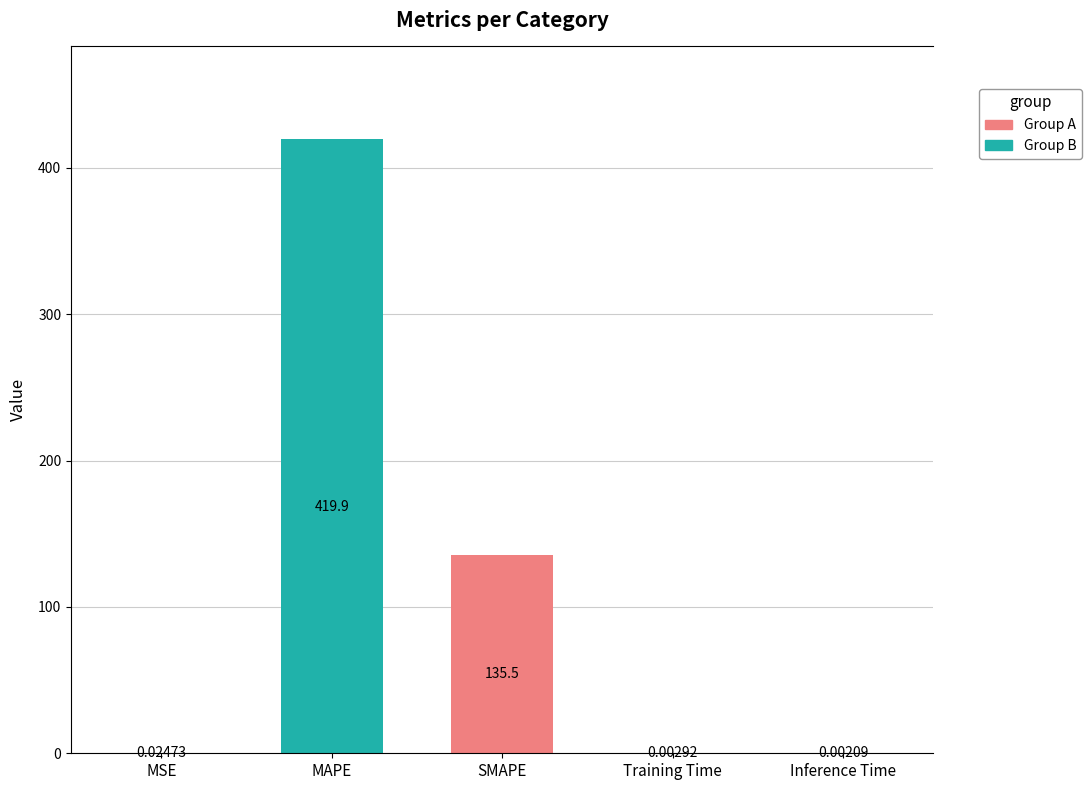

What is the maximum value shown in the chart?

419.9